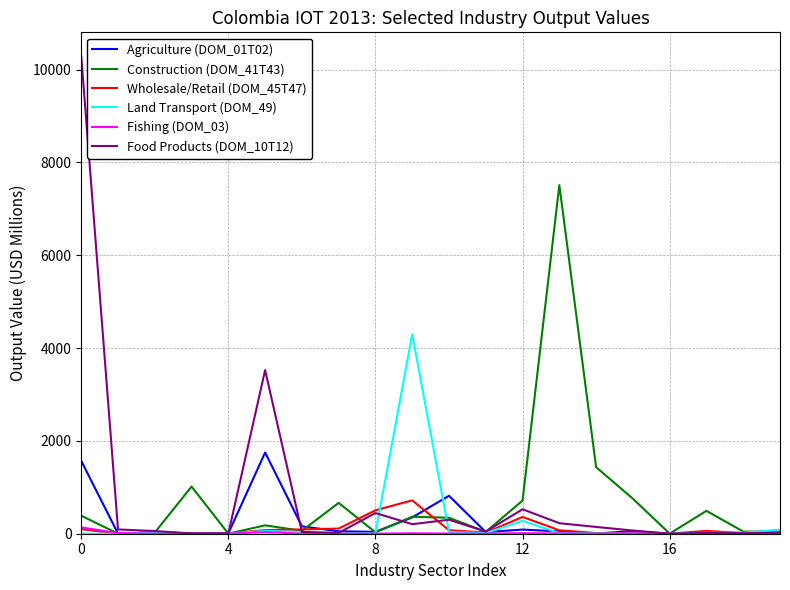

List the series in order of their peak value, lowest first.

Fishing (DOM_03), Wholesale/Retail (DOM_45T47), Agriculture (DOM_01T02), Land Transport (DOM_49), Construction (DOM_41T43), Food Products (DOM_10T12)